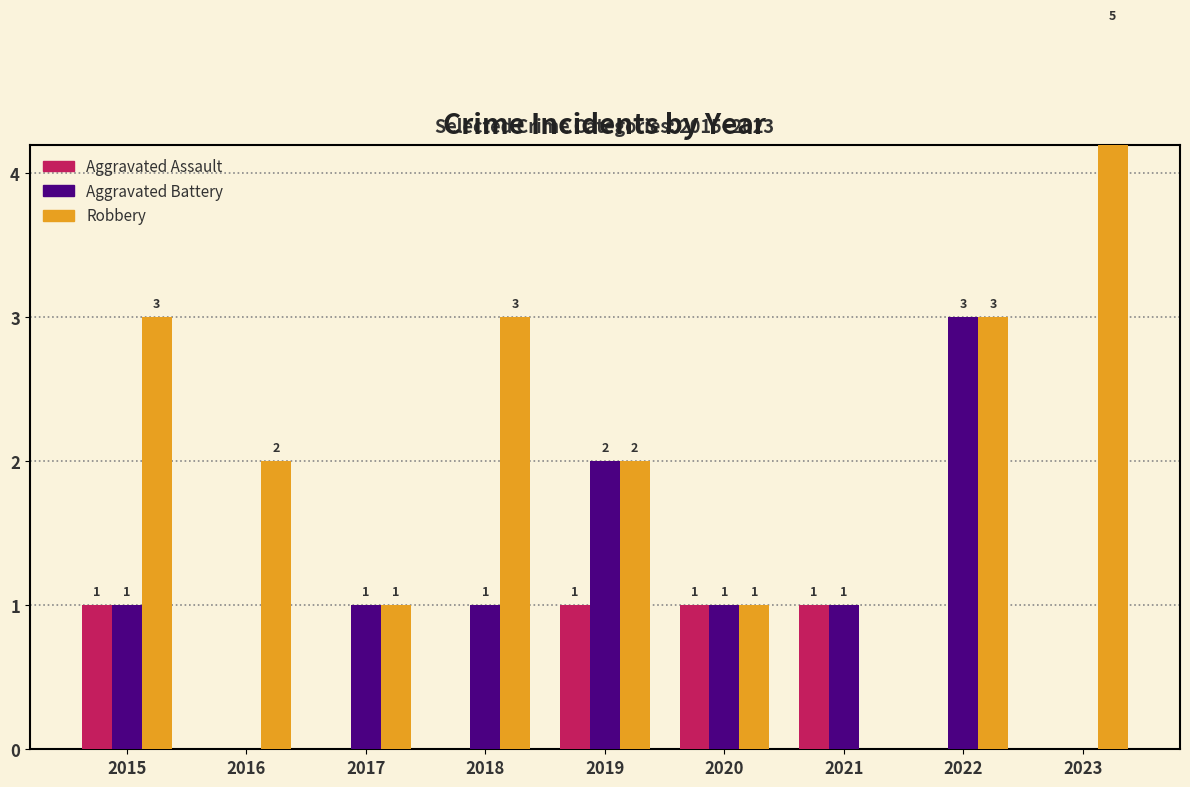

Where does the Robbery series first go above 2?

2015